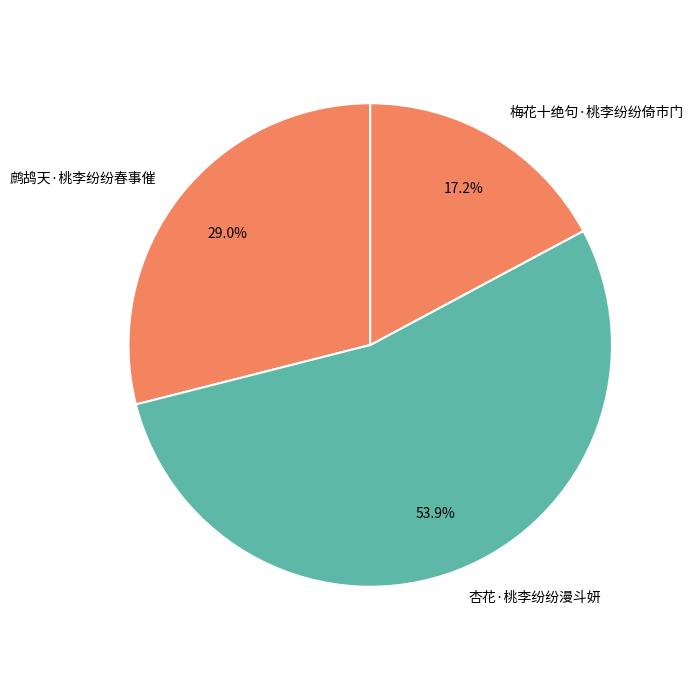

What is the largest slice in the pie chart?

杏花·桃李纷纷漫斗妍